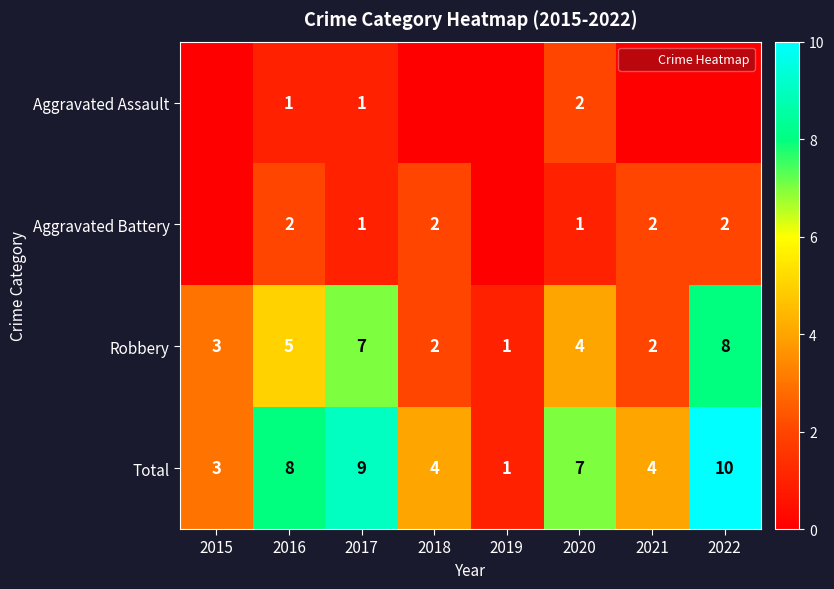

The Aggravated Battery series shows 2 at 2021. True or false?

True